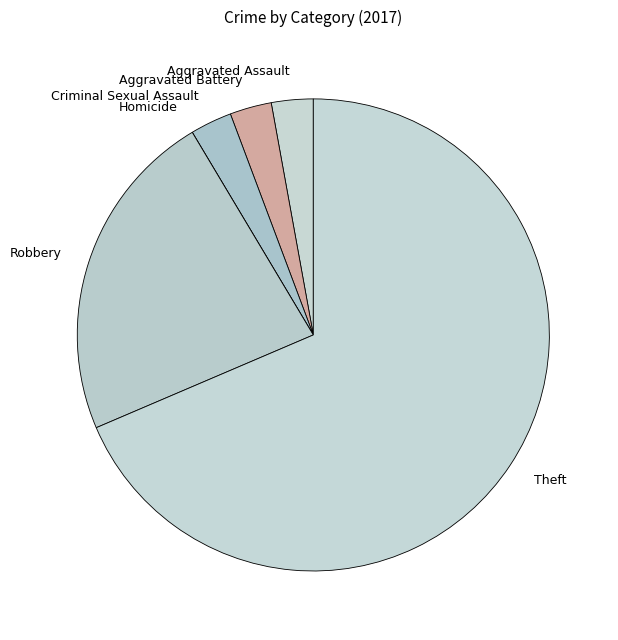

Which slice is the largest?

Theft